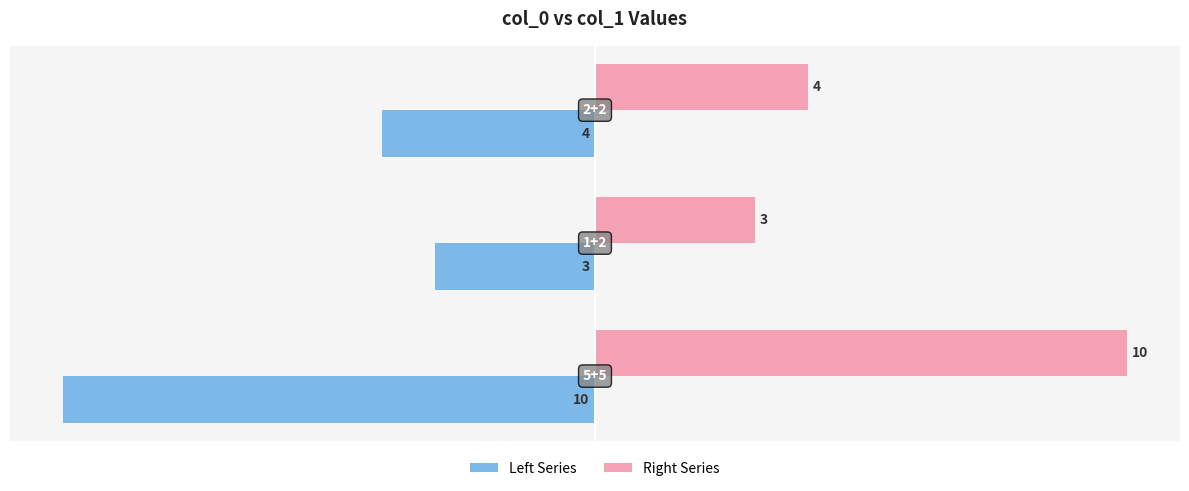

What is the difference between the maximum and minimum values in the Left Series series?

7